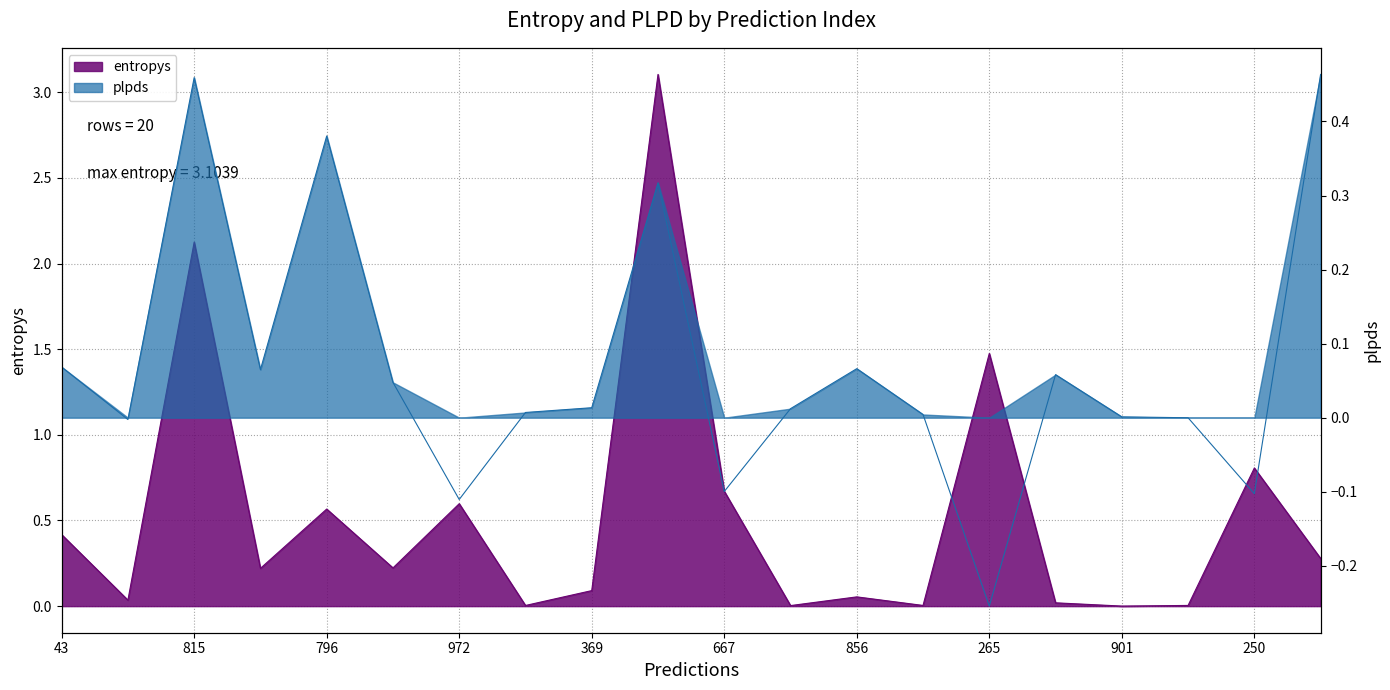

Which category has the highest value in the plpds series?

617